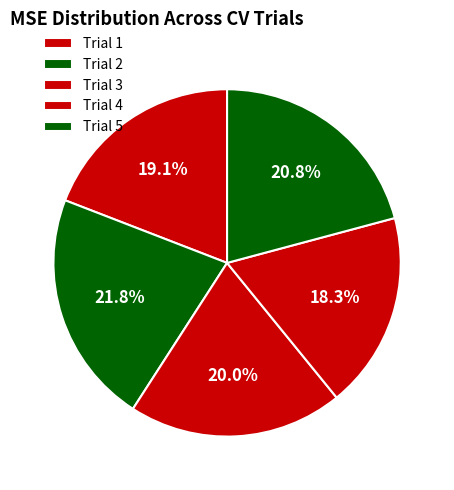

Rank the categories by value from highest to lowest.

Trial 2, Trial 5, Trial 3, Trial 1, Trial 4